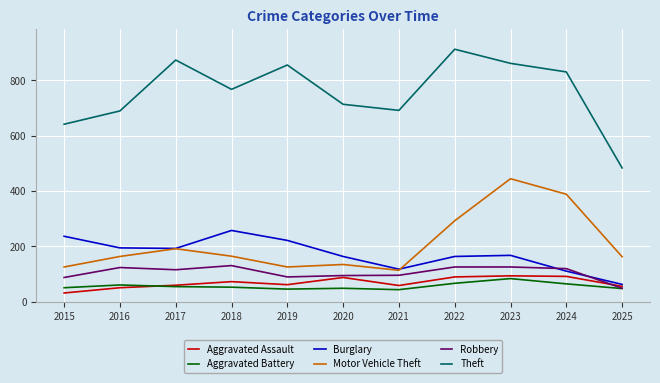

Which series has the largest range (max minus min)?

Theft